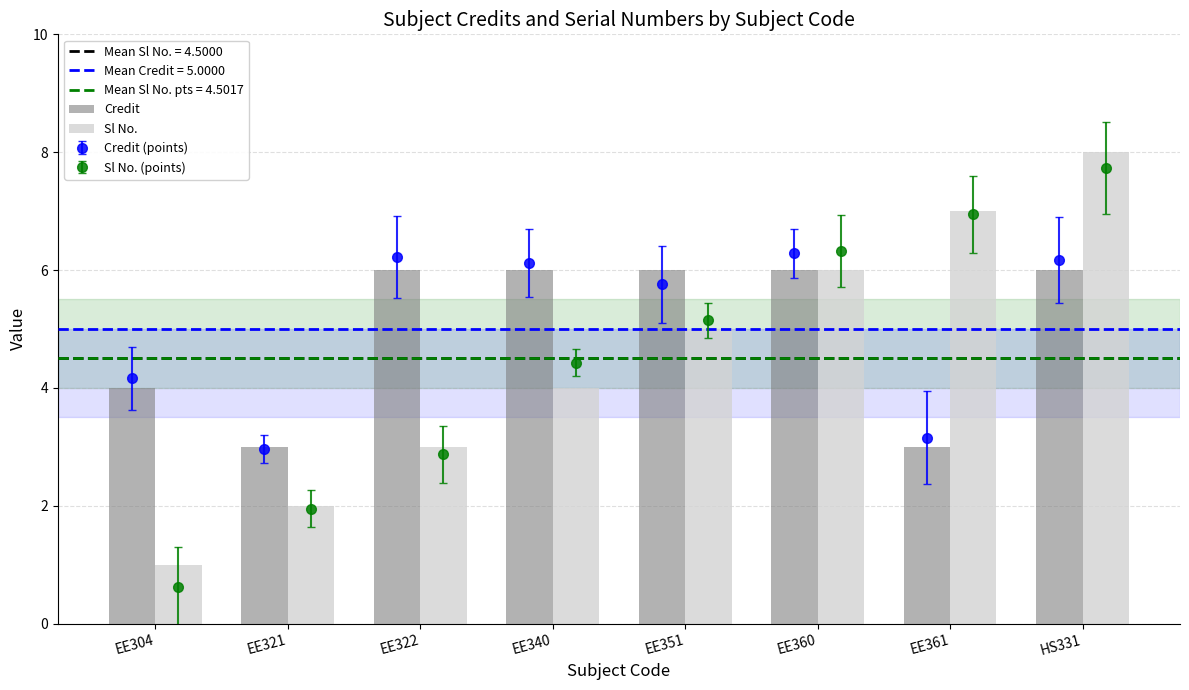

What is the sum of the Sl No. values at HS331 and EE322?

11